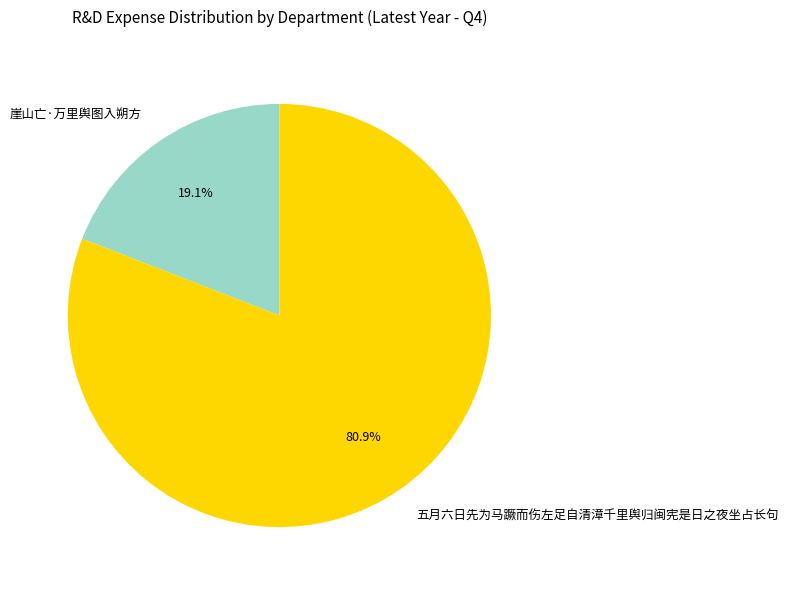

Count the number of slices in the pie.

2